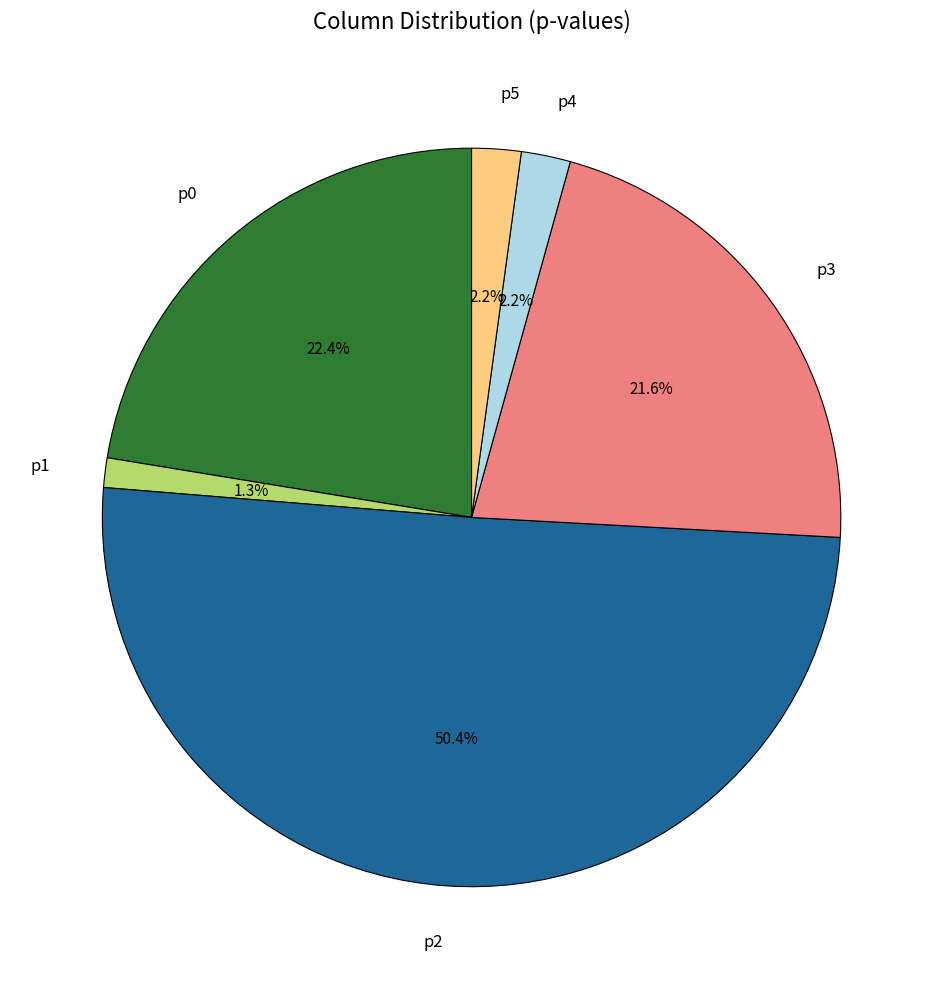

Which has a higher value, p0 or p5?

p0